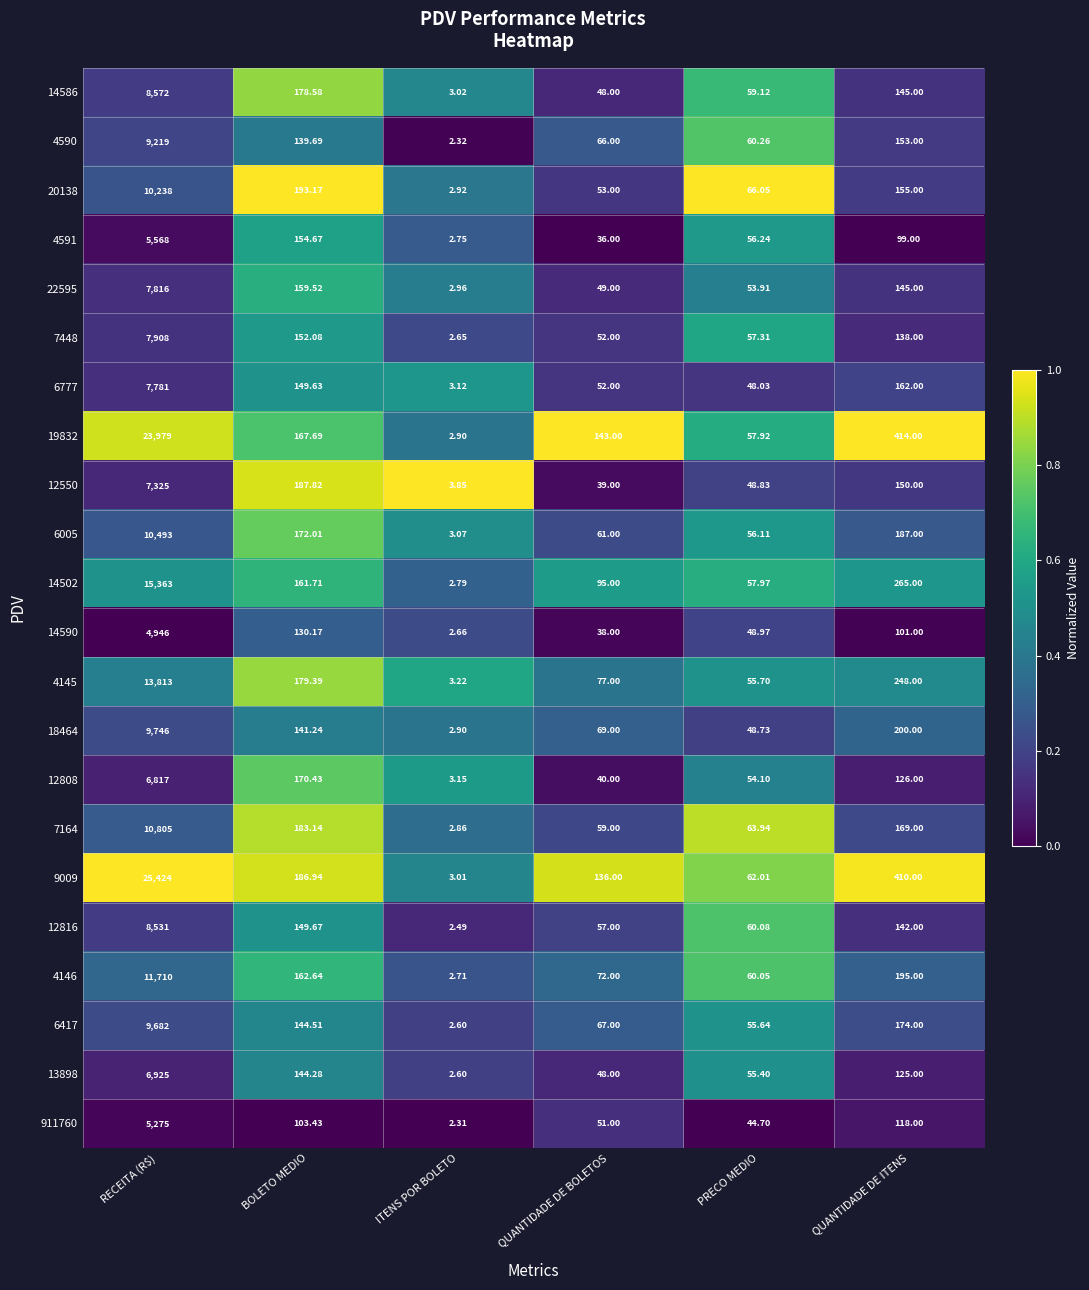

What is the difference between the highest and lowest values at BOLETO MEDIO?

89.7